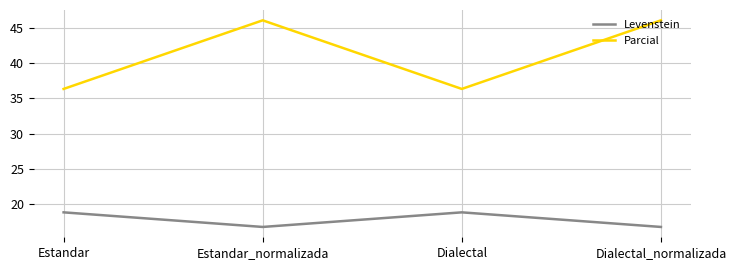

What is the lowest value of the Levenstein series?

16.7